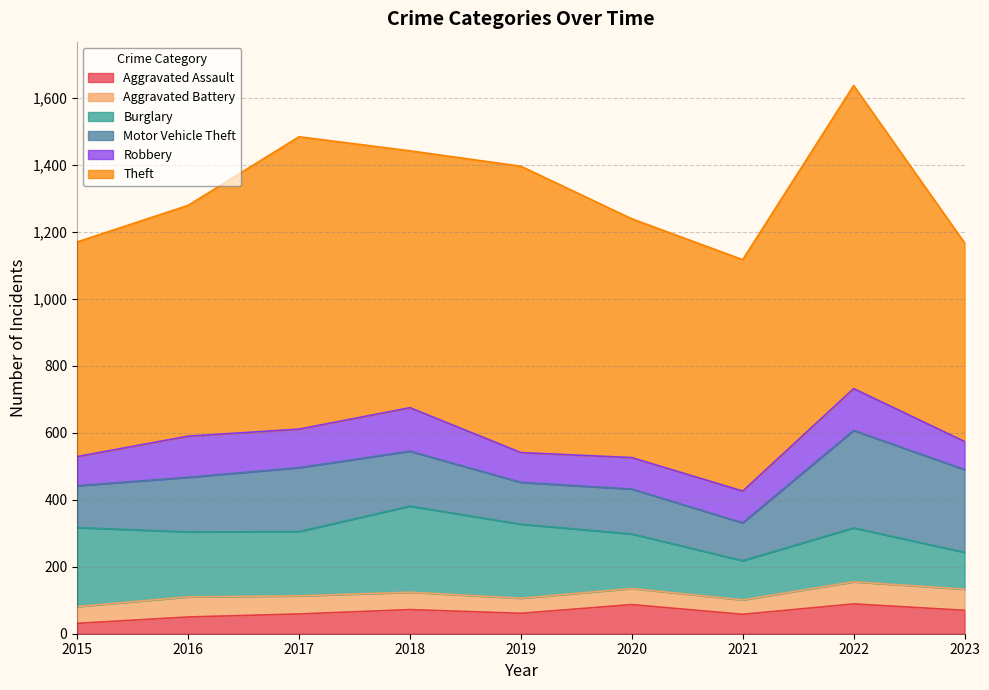

Reading left to right, list all the values displayed in this chart.

Aggravated Assault: 31	50	59	72	61	87	58	89	70
Aggravated Battery: 50	60	54	52	45	48	43	66	63
Burglary: 236	194	192	257	221	163	117	161	110
Motor Vehicle Theft: 125	163	191	164	125	134	113	291	247
Robbery: 87	123	115	130	89	94	95	125	84
Theft: 641	689	873	767	855	713	691	905	593